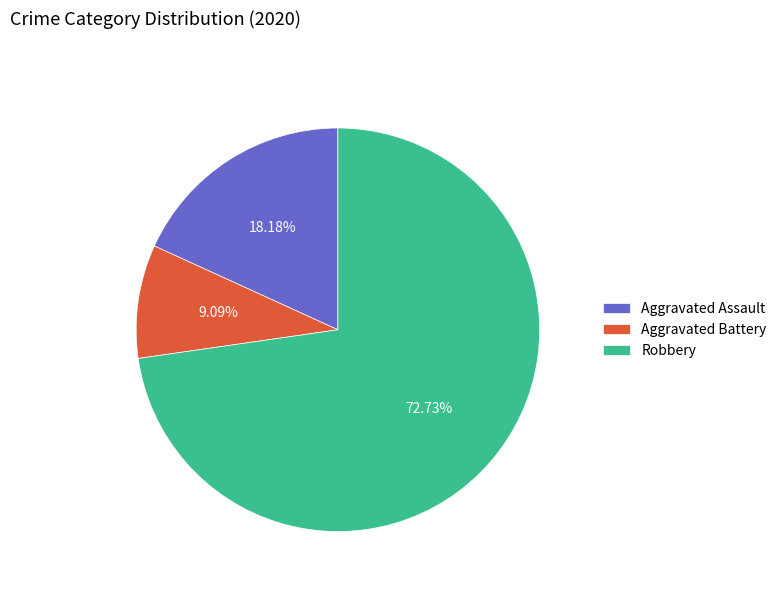

True or false: Robbery accounts for 81% of the total.

False